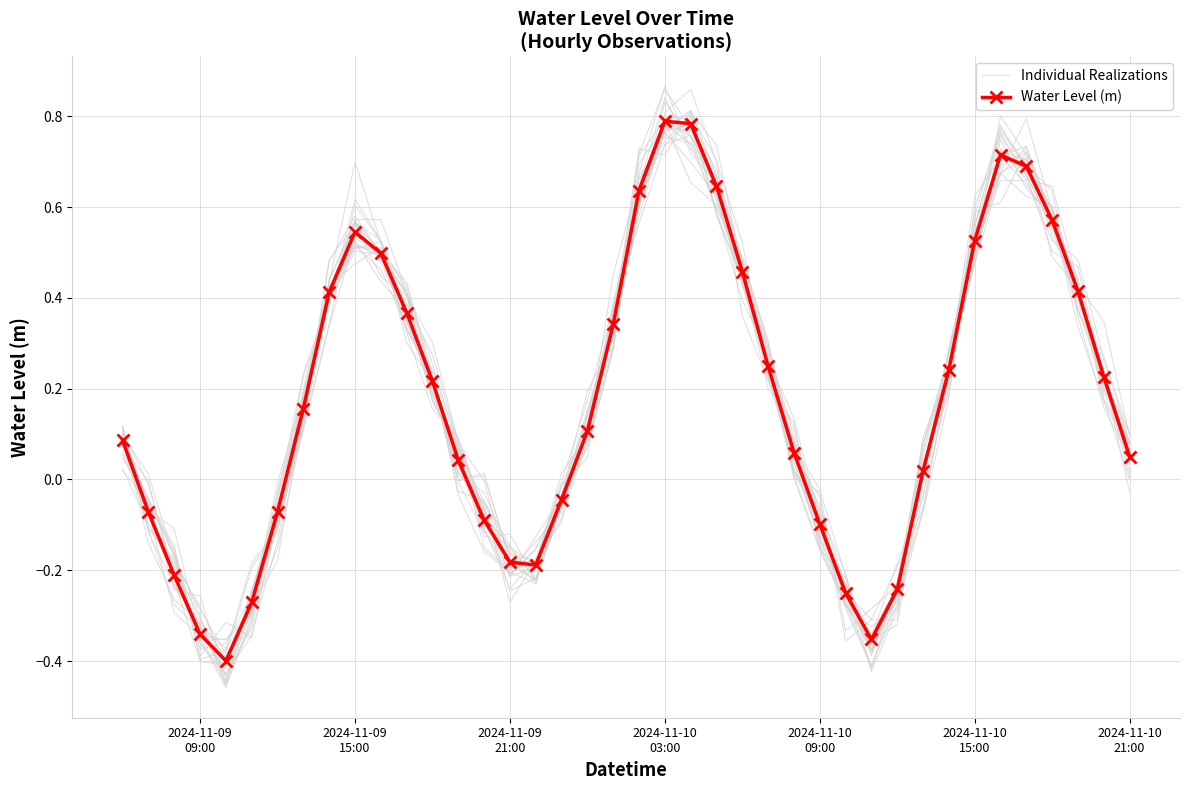

How many lines are shown in the chart?

2